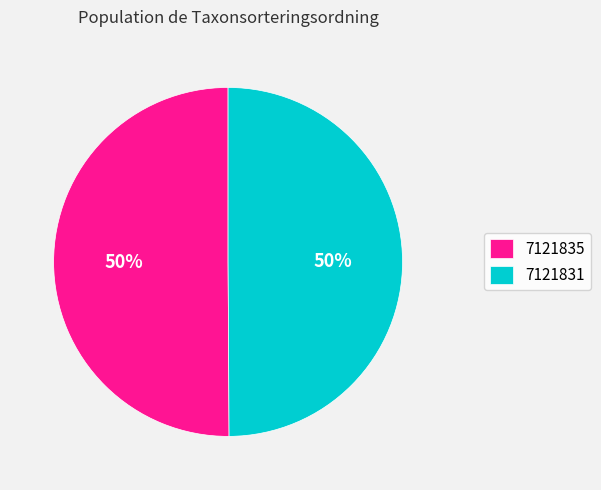

Approximately how many times larger is the value at 7121831 compared to 7121835?

1.0